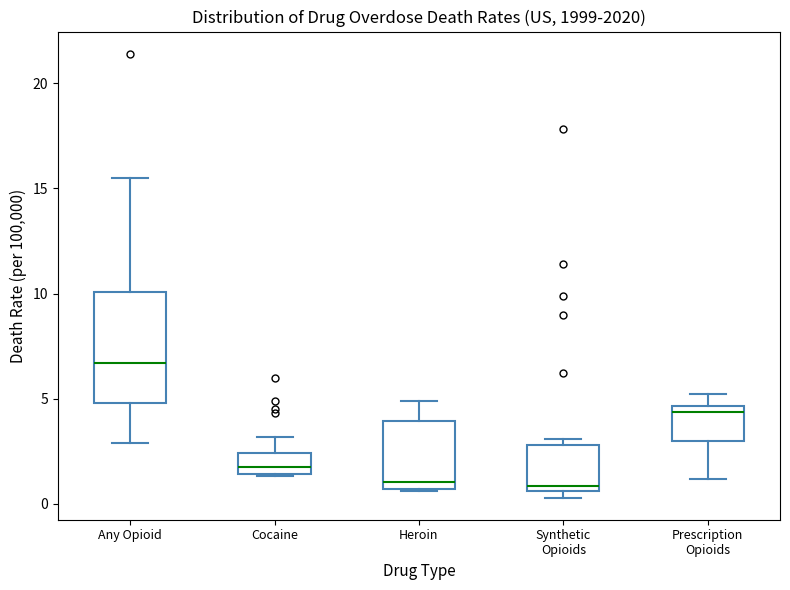

Comparing the boxes themselves (not the whiskers), which one is the tallest?

Any Opioid